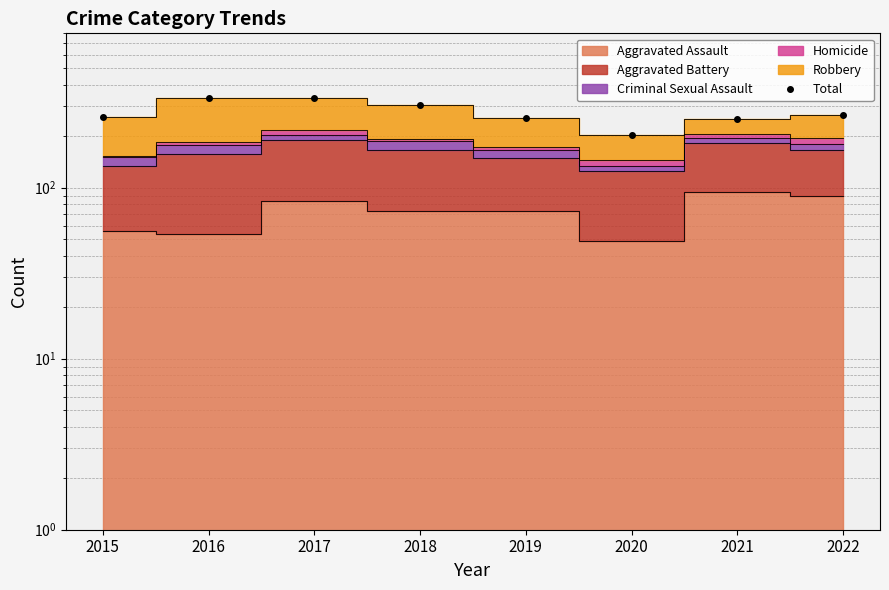

Does the chart have visible grid lines?

Yes